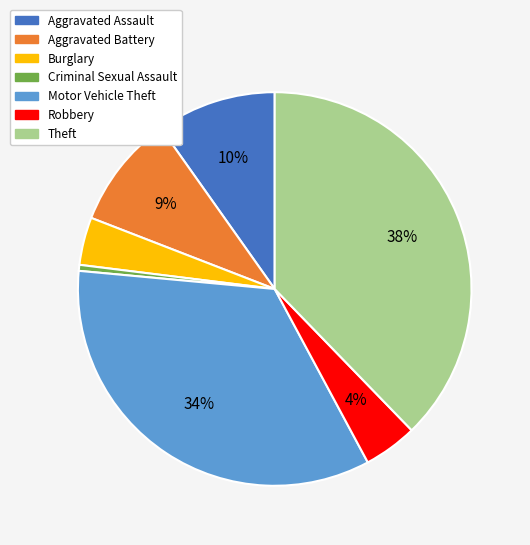

Is Robbery the majority of the pie?

No